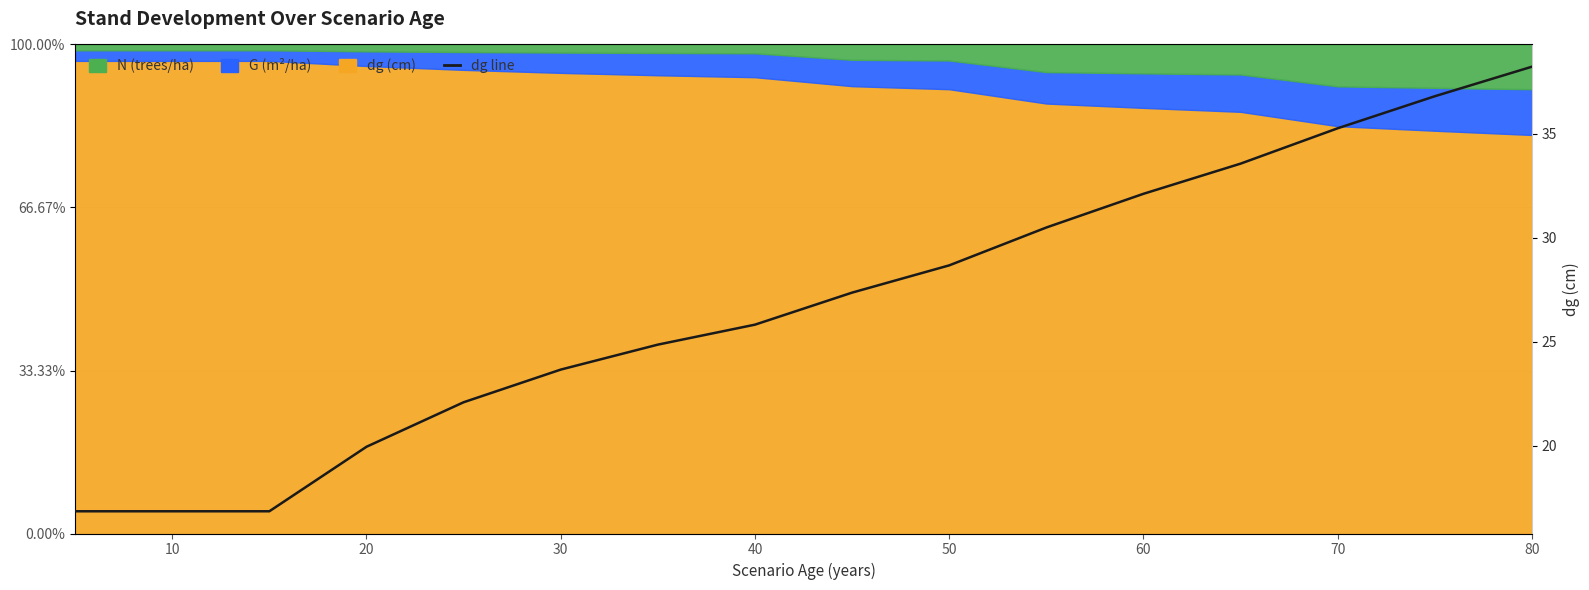

What is the greatest value displayed?

38.2